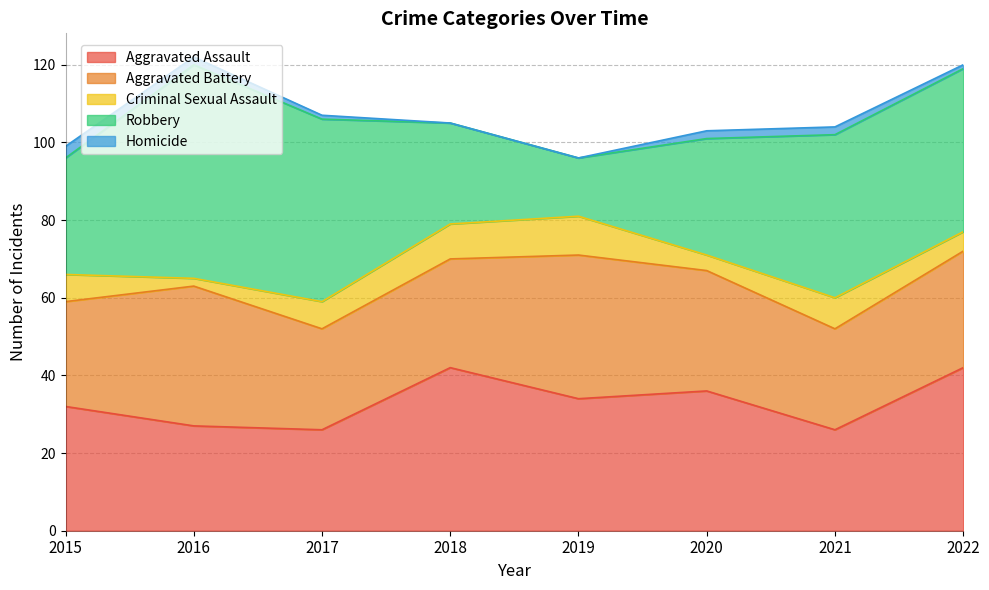

True or false: Homicide and Aggravated Battery intersect in this chart.

False